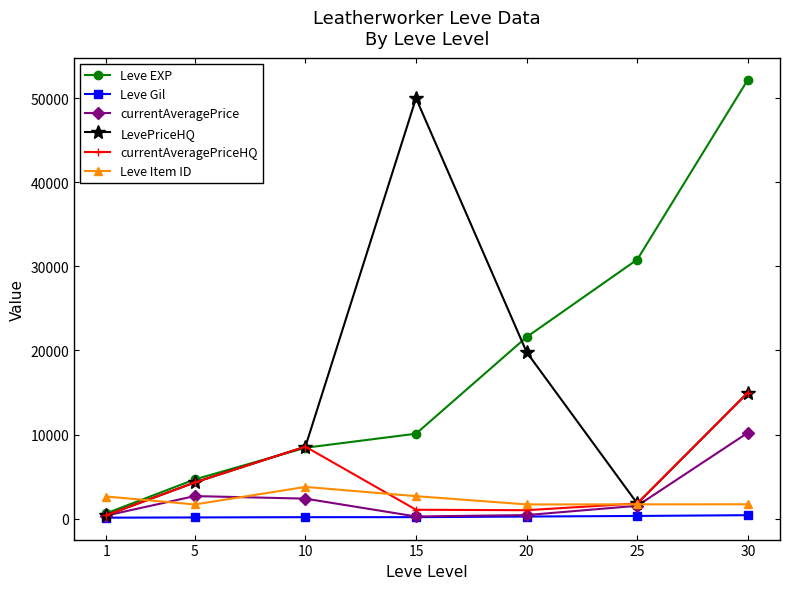

List the series in order of their peak value, highest first.

Leve EXP, LevePriceHQ, currentAveragePriceHQ, currentAveragePrice, Leve Item ID, Leve Gil